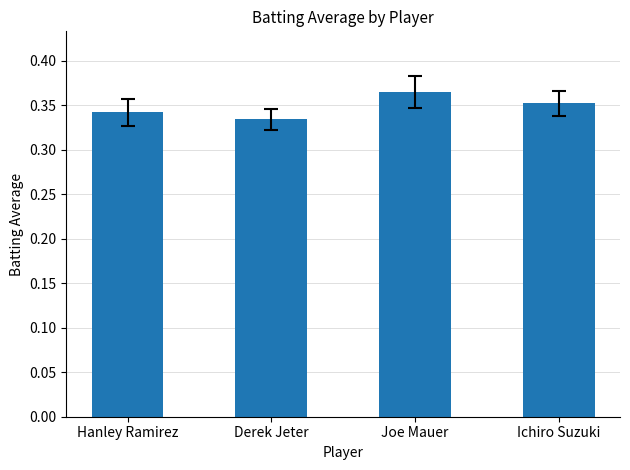

The value at Hanley Ramirez is 0.6. True or false?

False